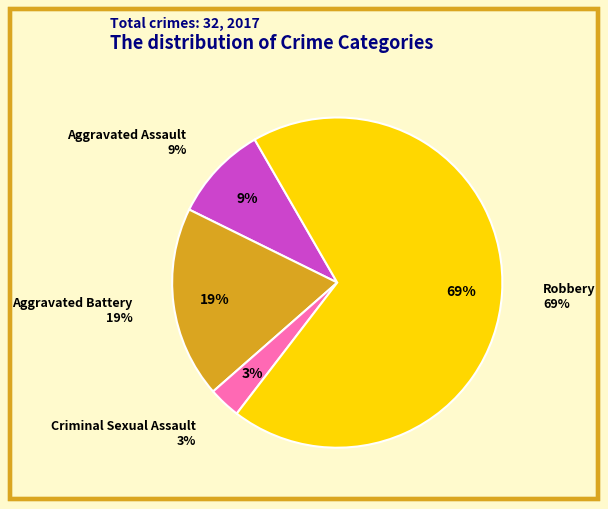

Combined, do Aggravated Battery and Criminal Sexual Assault account for over 50%?

No